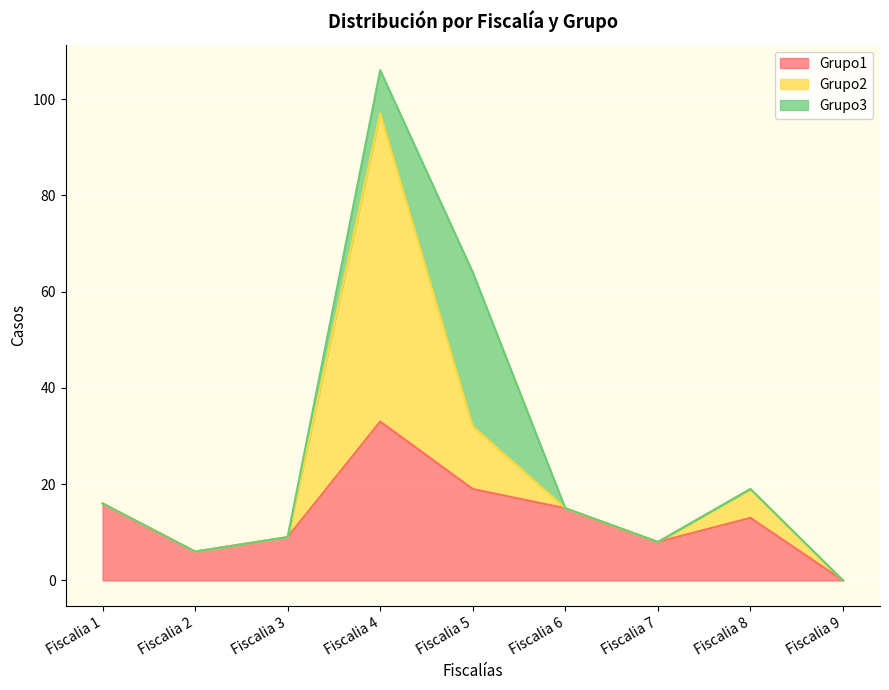

How many values in the Grupo1 series are below 13?

4